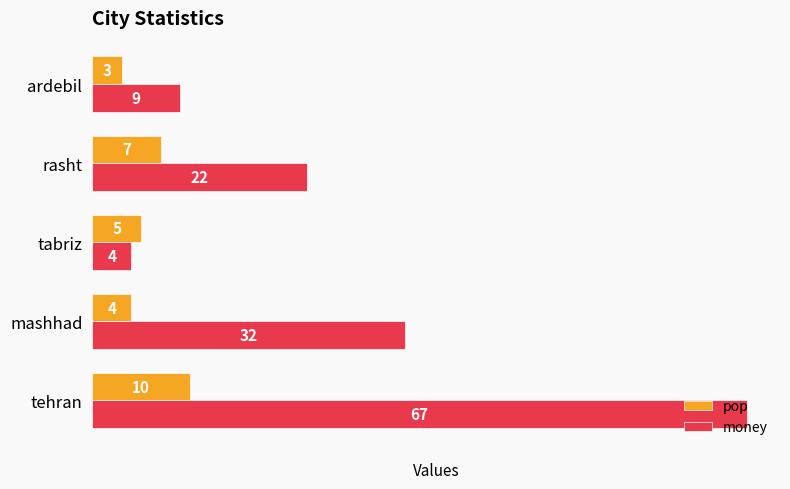

At mashhad, list the series in order from smallest to largest.

pop, money